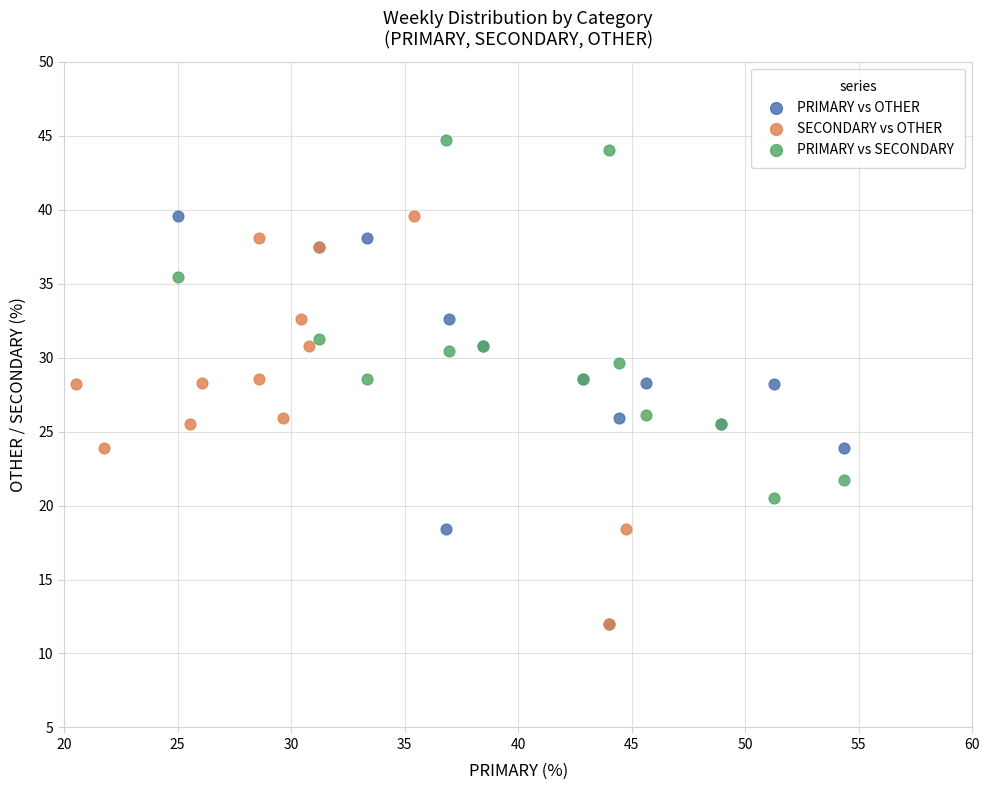

Which series reaches the maximum Y coordinate?

PRIMARY vs SECONDARY